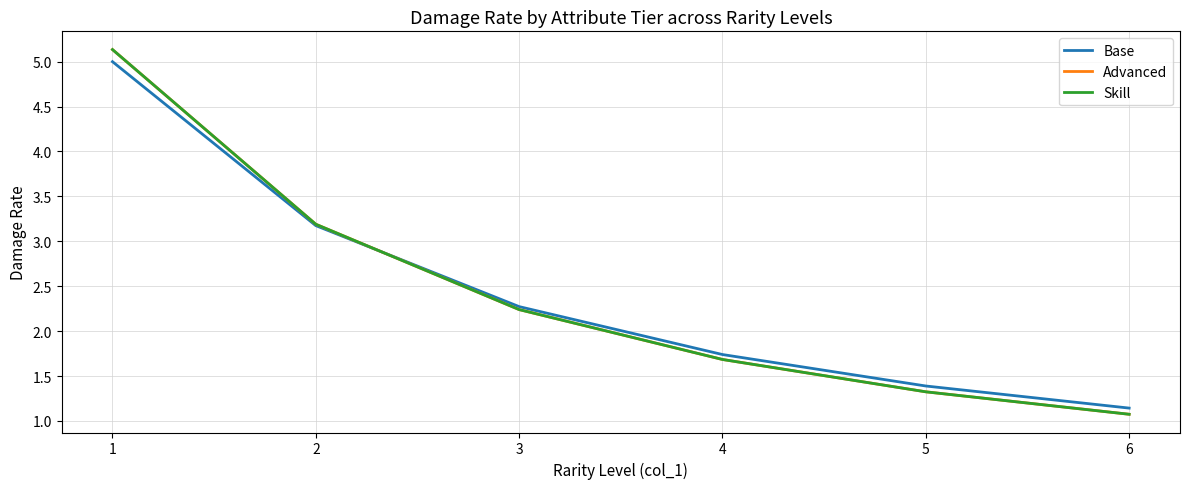

Does the chart display data point markers on the line(s)?

No